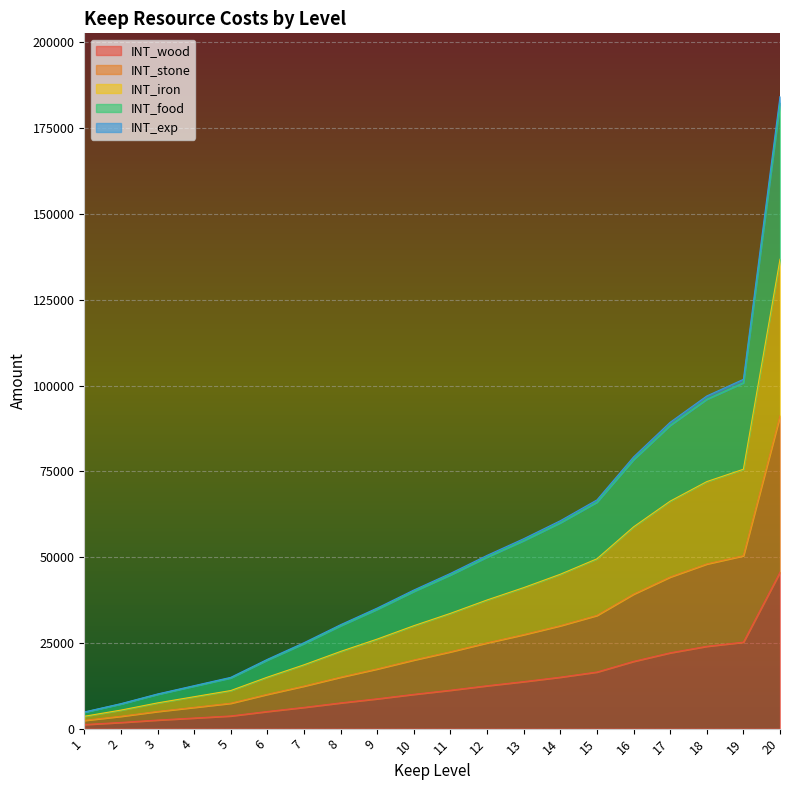

Reading right to left, transcribe all the data shown in this chart.

INT_wood: 20=45600	19=25200	18=24000	17=22100	16=19600	15=16500	14=15000	13=13700	12=12500	11=11200	10=10000	9=8700	8=7500	7=6200	6=5000	5=3700	4=3100	3=2500	2=1800	1=1200
INT_stone: 20=91200	19=50400	18=48000	17=44200	16=39200	15=33000	14=30000	13=27400	12=25000	11=22400	10=20000	9=17400	8=15000	7=12400	6=10000	5=7400	4=6200	3=5000	2=3600	1=2400
INT_iron: 20=136800	19=75600	18=72000	17=66300	16=58800	15=49500	14=45000	13=41100	12=37500	11=33600	10=30000	9=26100	8=22500	7=18600	6=15000	5=11100	4=9300	3=7500	2=5400	1=3600
INT_food: 20=182400	19=100800	18=96000	17=88400	16=78400	15=66000	14=60000	13=54800	12=50000	11=44800	10=40000	9=34800	8=30000	7=24800	6=20000	5=14800	4=12400	3=10000	2=7200	1=4800
INT_exp: 20=184225	19=101810	18=96960	17=89285	16=79185	15=66660	14=60600	13=55350	12=50500	11=45250	10=40400	9=35150	8=30300	7=25050	6=20200	5=14950	4=12525	3=10100	2=7275	1=4850